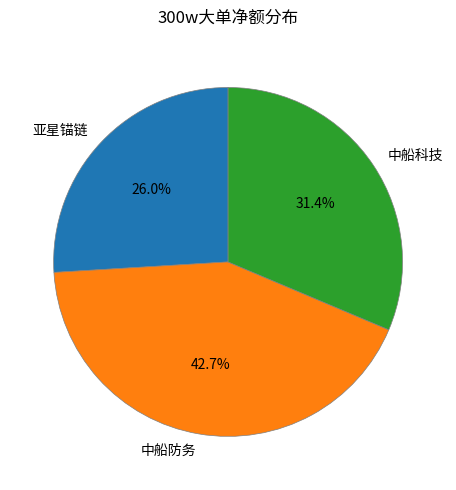

How many segments does this pie chart have?

3